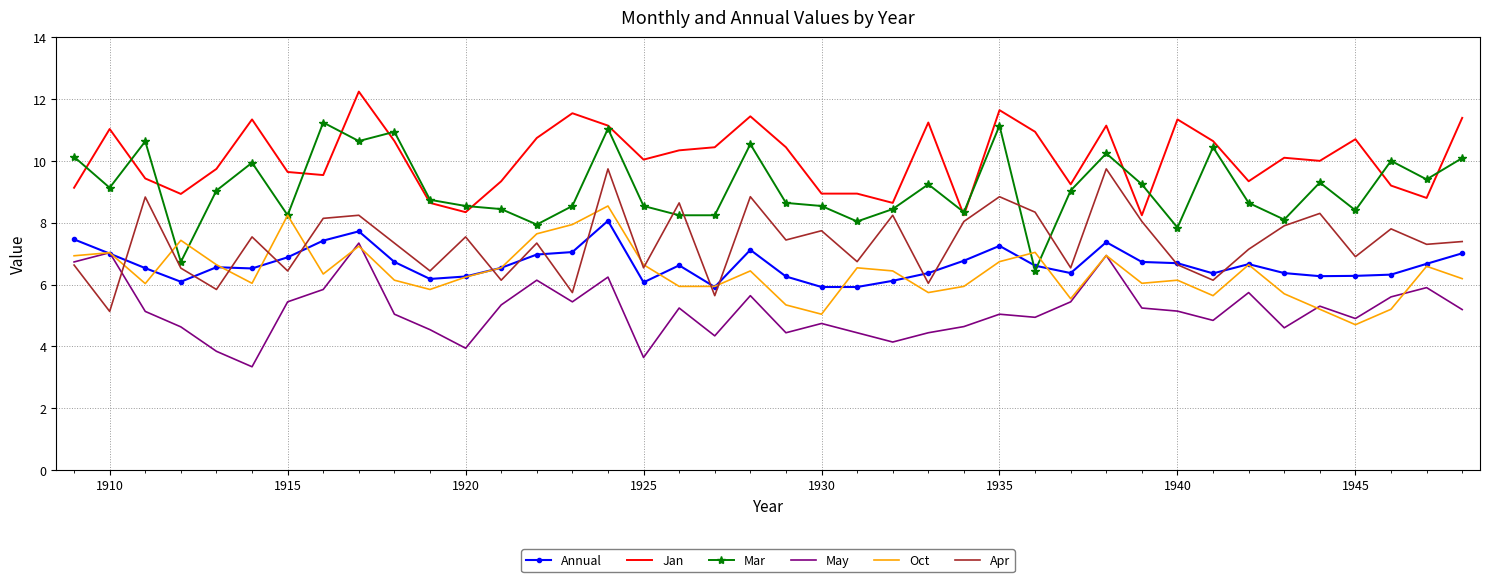

Which series has the largest total across all categories?

Jan